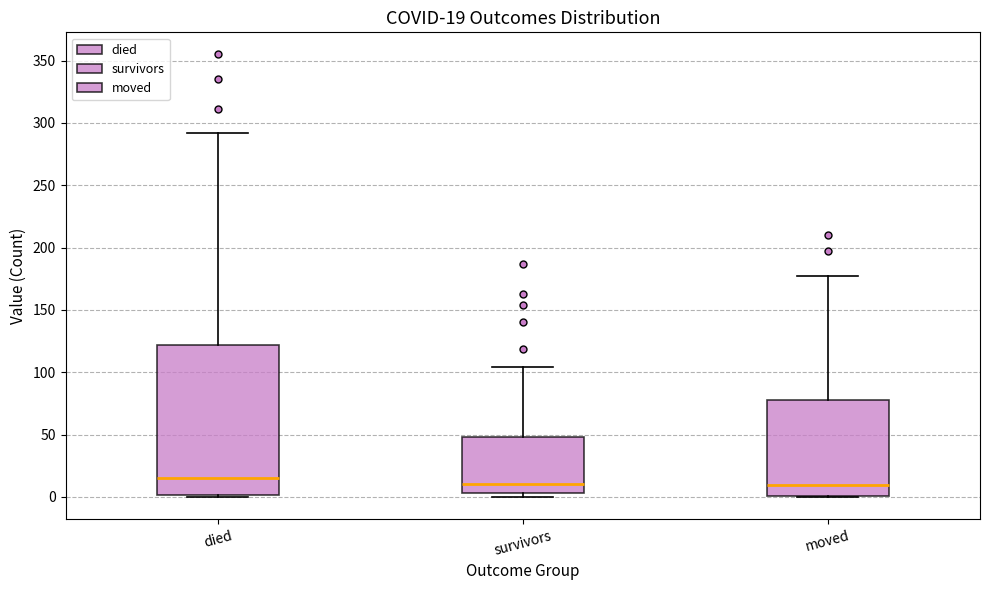

Which box is the tallest, from its lower edge to its upper edge?

died